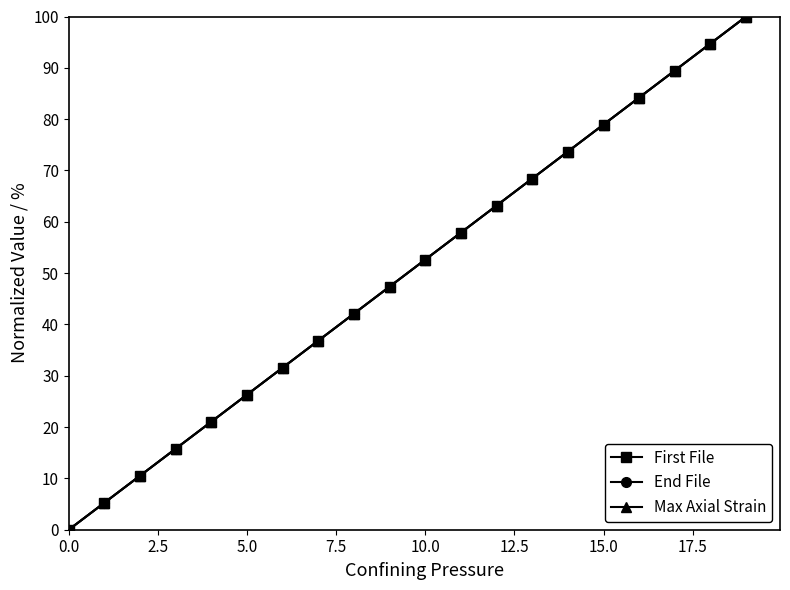

Is this an area chart (filled region under the line)?

No